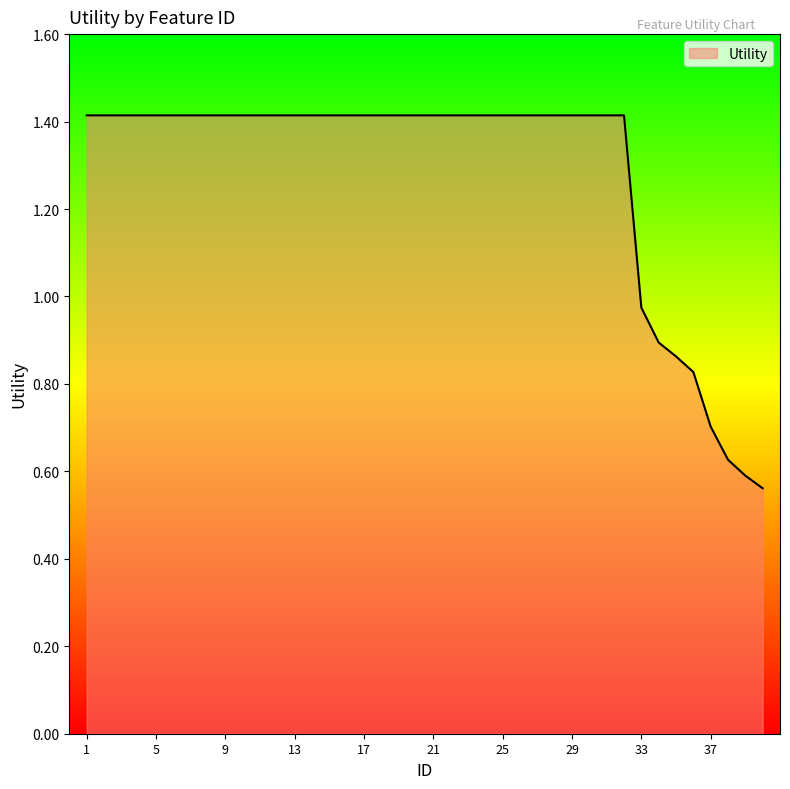

What is the maximum value shown in the chart?

1.4